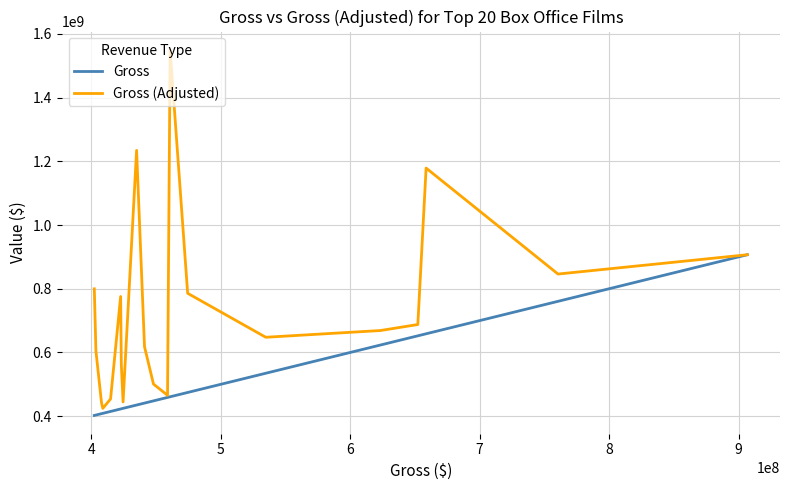

What are all the series names shown in the legend?

Gross, Gross (Adjusted)